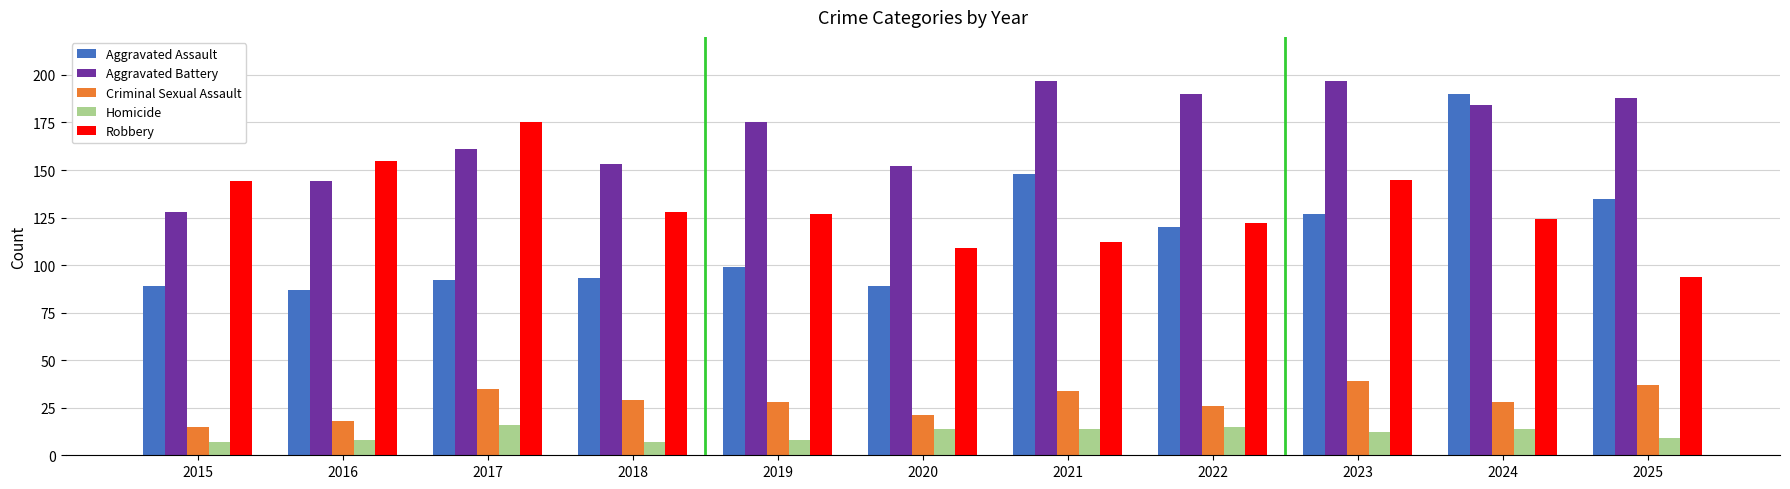

How many series are shown in this chart?

5